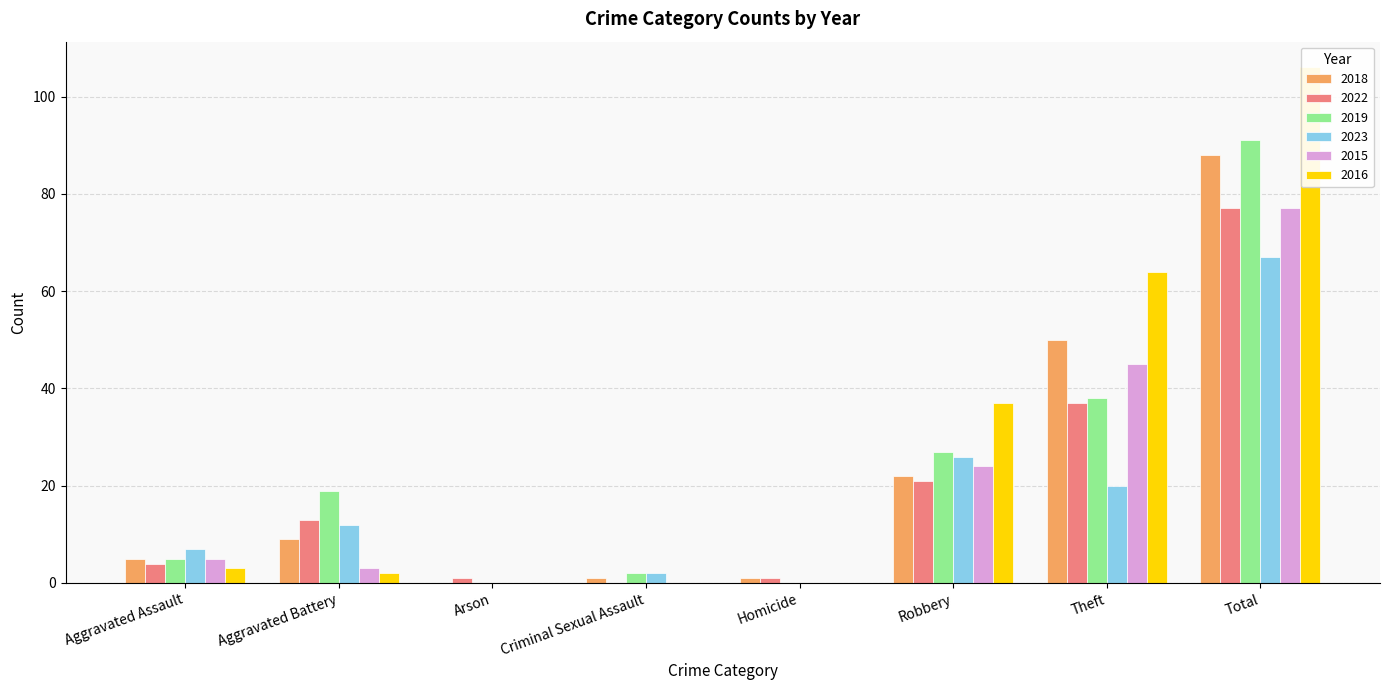

Reading right to left, what are all the values shown in this chart?

2018: Total=88	Theft=50	Robbery=22	Homicide=1	Criminal Sexual Assault=1	Arson=0	Aggravated Battery=9	Aggravated Assault=5
2022: Total=77	Theft=37	Robbery=21	Homicide=1	Criminal Sexual Assault=0	Arson=1	Aggravated Battery=13	Aggravated Assault=4
2019: Total=91	Theft=38	Robbery=27	Homicide=0	Criminal Sexual Assault=2	Arson=0	Aggravated Battery=19	Aggravated Assault=5
2023: Total=67	Theft=20	Robbery=26	Homicide=0	Criminal Sexual Assault=2	Arson=0	Aggravated Battery=12	Aggravated Assault=7
2015: Total=77	Theft=45	Robbery=24	Homicide=0	Criminal Sexual Assault=0	Arson=0	Aggravated Battery=3	Aggravated Assault=5
2016: Total=106	Theft=64	Robbery=37	Homicide=0	Criminal Sexual Assault=0	Arson=0	Aggravated Battery=2	Aggravated Assault=3